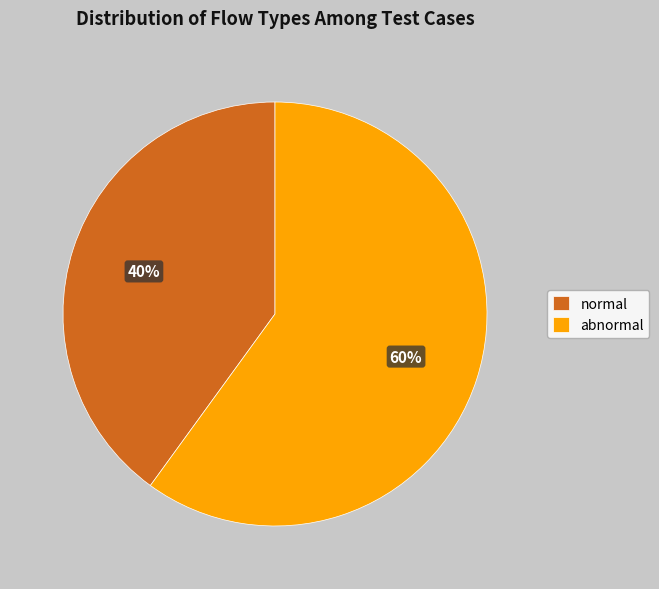

How many segments does this pie chart have?

2